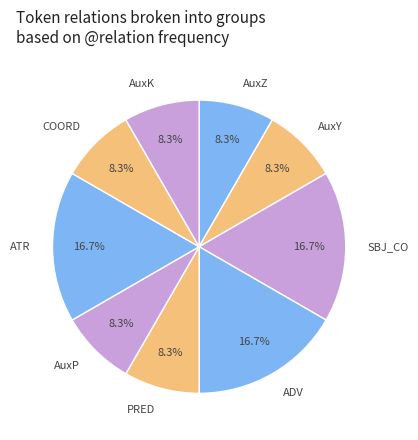

What percentage is the COORD slice, to the nearest percent?

8%